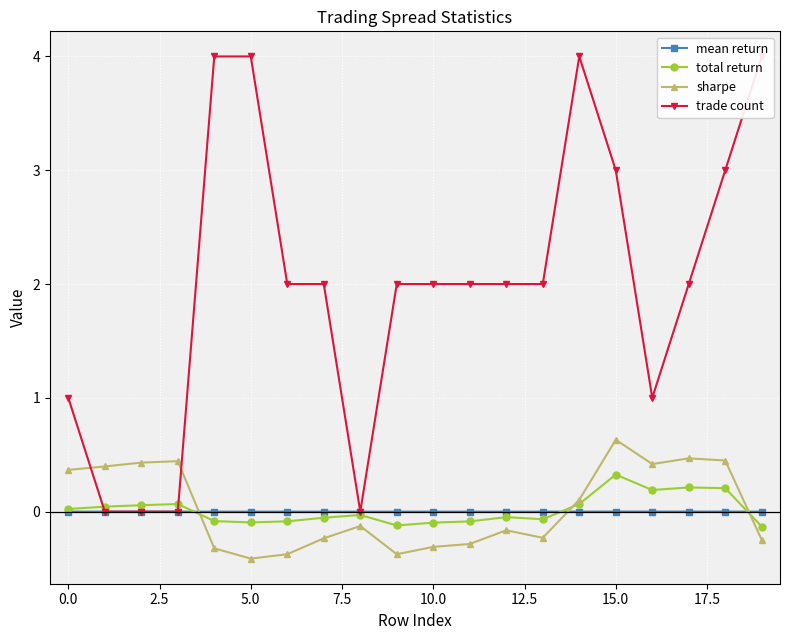

Which category has the highest value in the total return series?

15.0